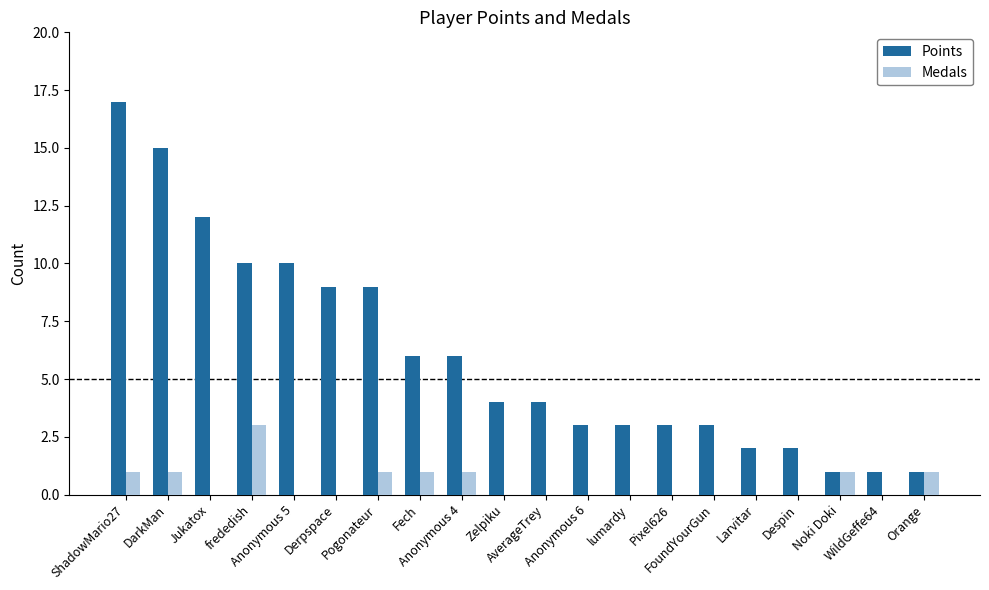

What are all the series names shown in the legend?

Points, Medals